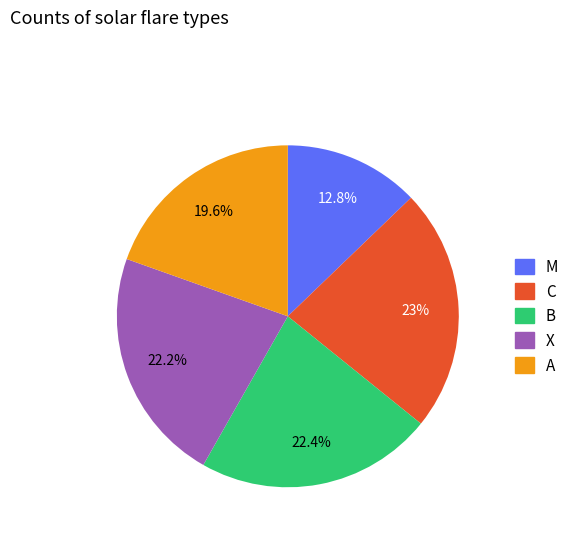

Is there any slice that represents more than half of the pie?

No